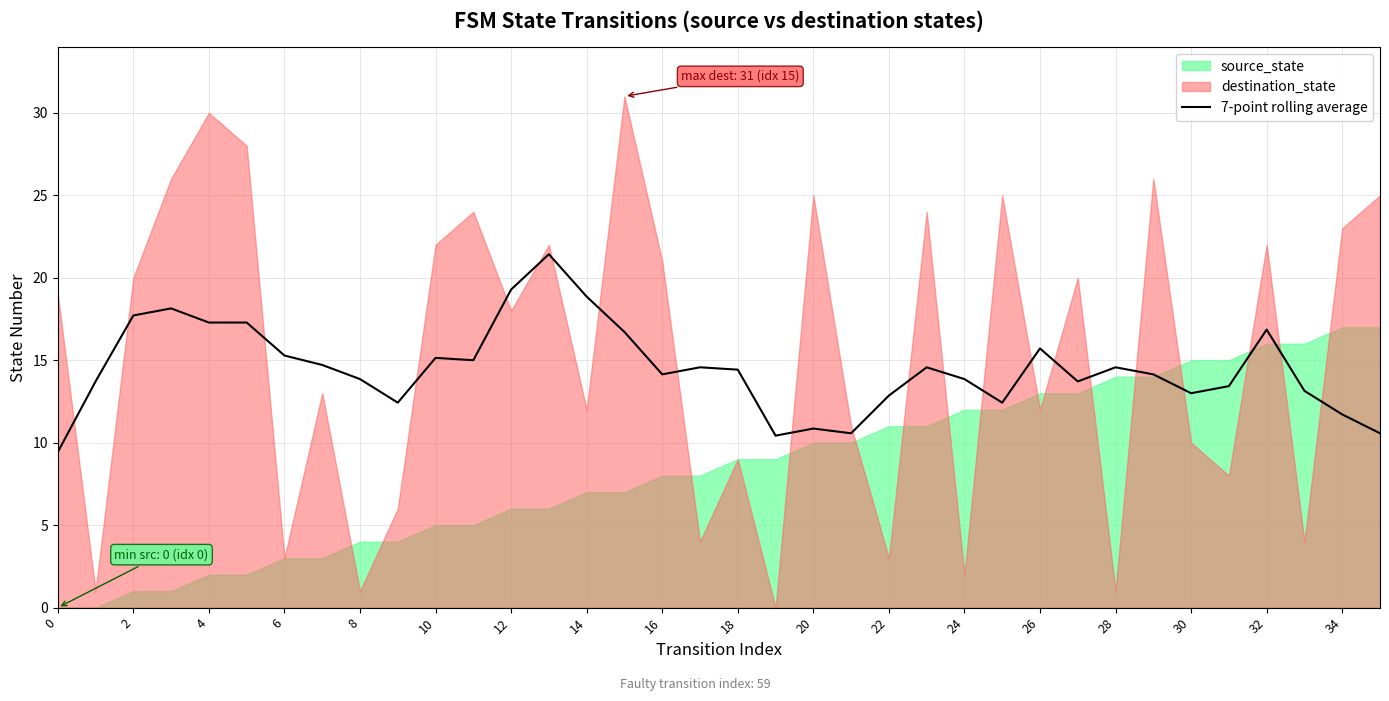

True or false: 7-point rolling average has a value of 15.7 at 26.

True